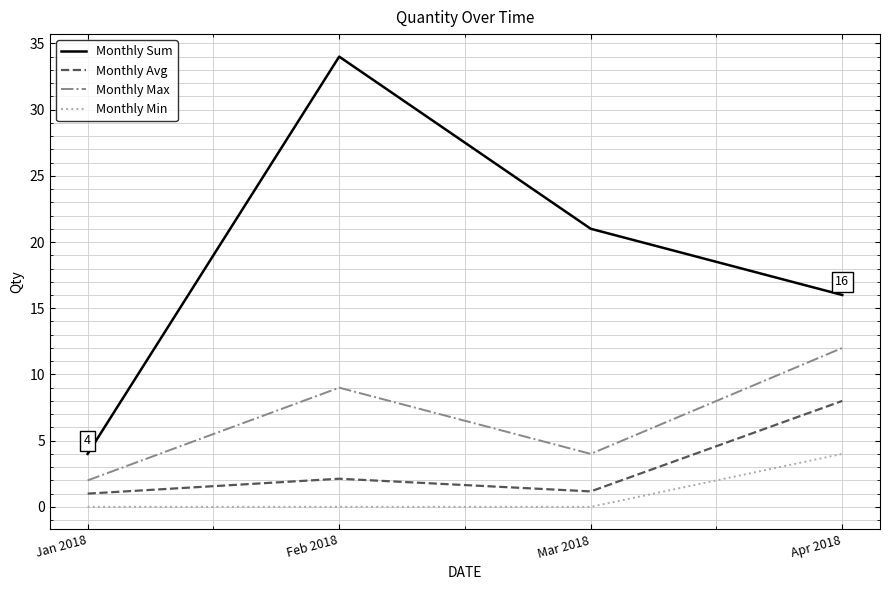

At which category is the sum across all series the highest?

Feb 2018